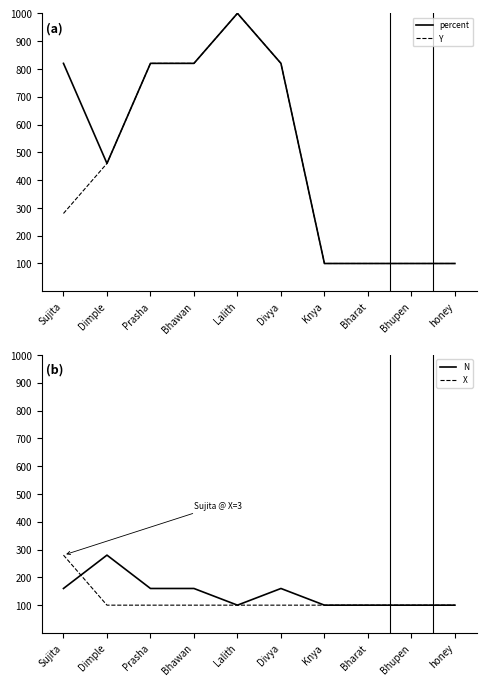

At how many categories does at least one series exceed 818?

5